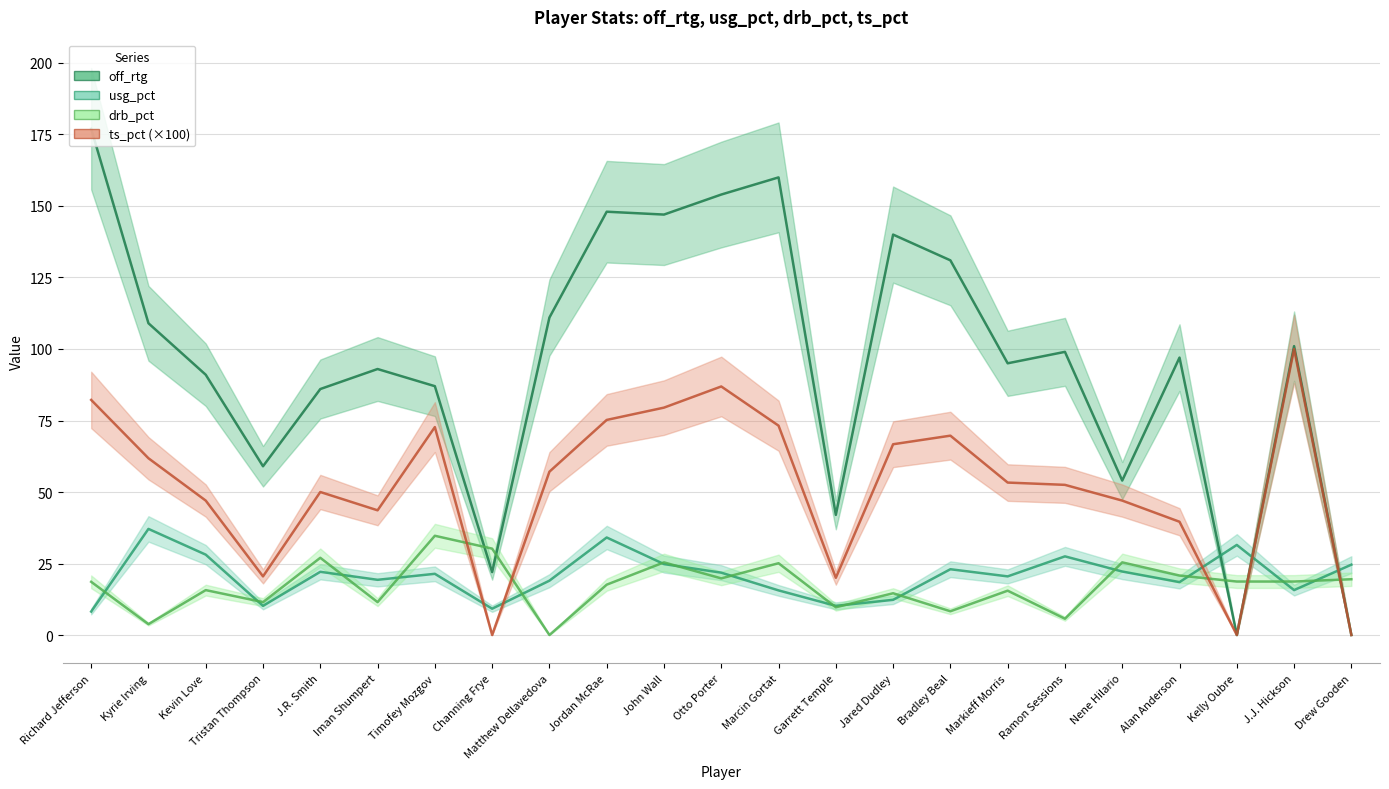

Is it true that off_rtg equals 157.5 at J.J. Hickson?

False